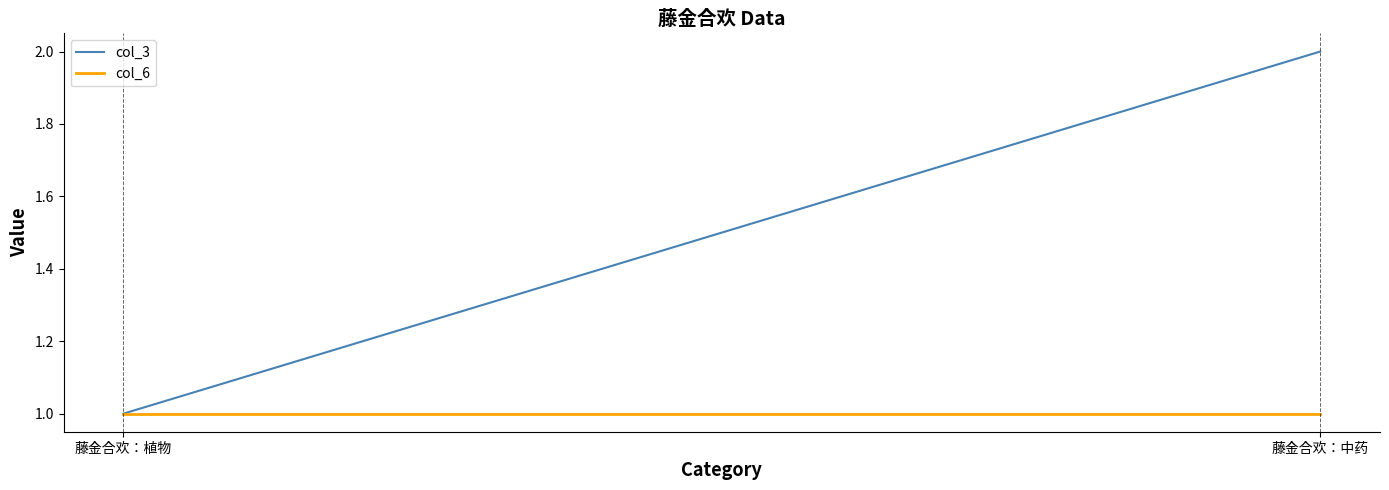

Rank the series by their average value, from lowest to highest.

col_6, col_3